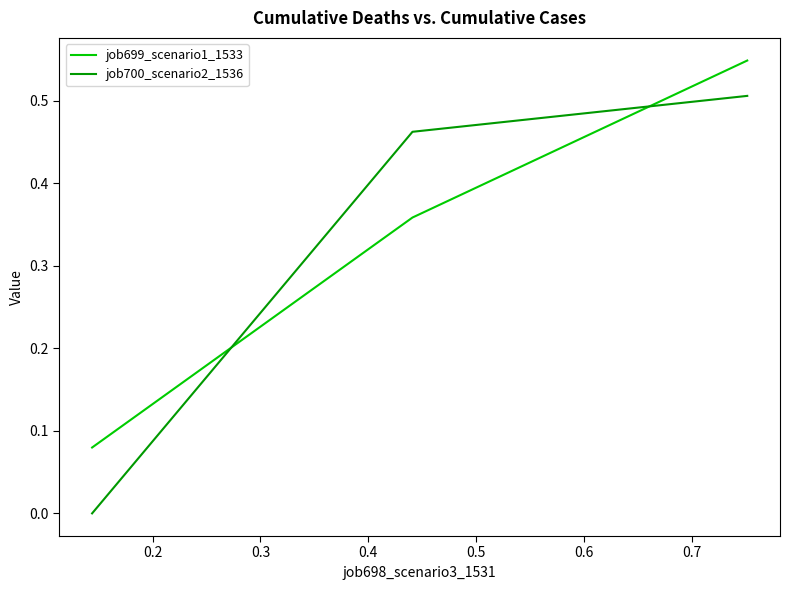

Which series has the widest spread of values?

job700_scenario2_1536